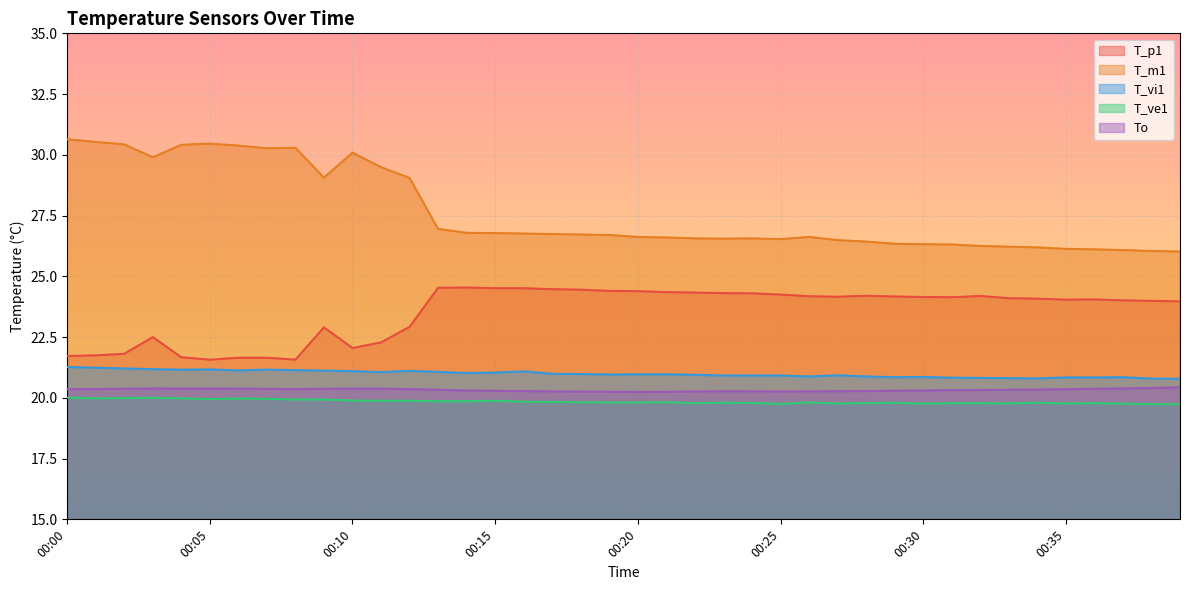

What is the difference between the T_vi1 values at 00:22 and 00:12?

0.2